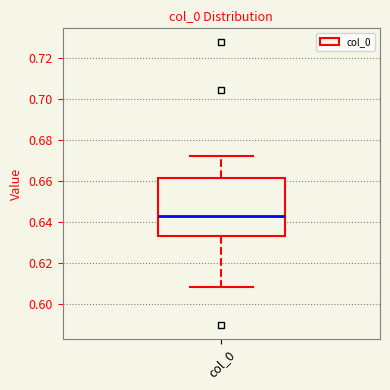

Transcribe this box plot: give where the median line is, the range the box spans, and where the two whiskers end, as read against the y-axis. The values are not printed on the chart, so give them approximately, as read against the axis.

median 0.644, box 0.634 to 0.662, whiskers 0.608 to 0.672